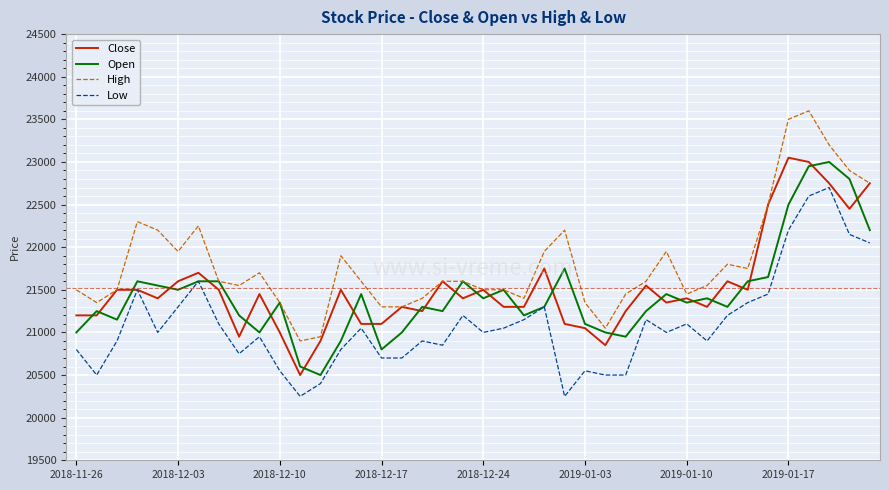

What are all the series names shown in the legend?

Close, Open, High, Low